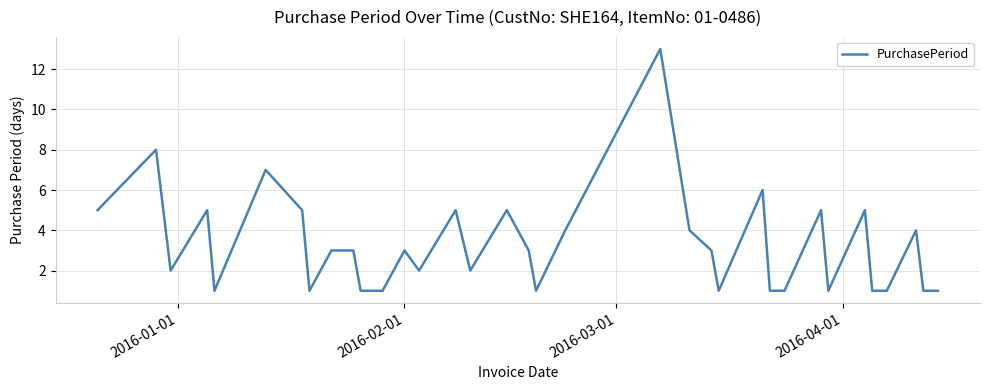

What is the difference between the maximum and minimum values?

12